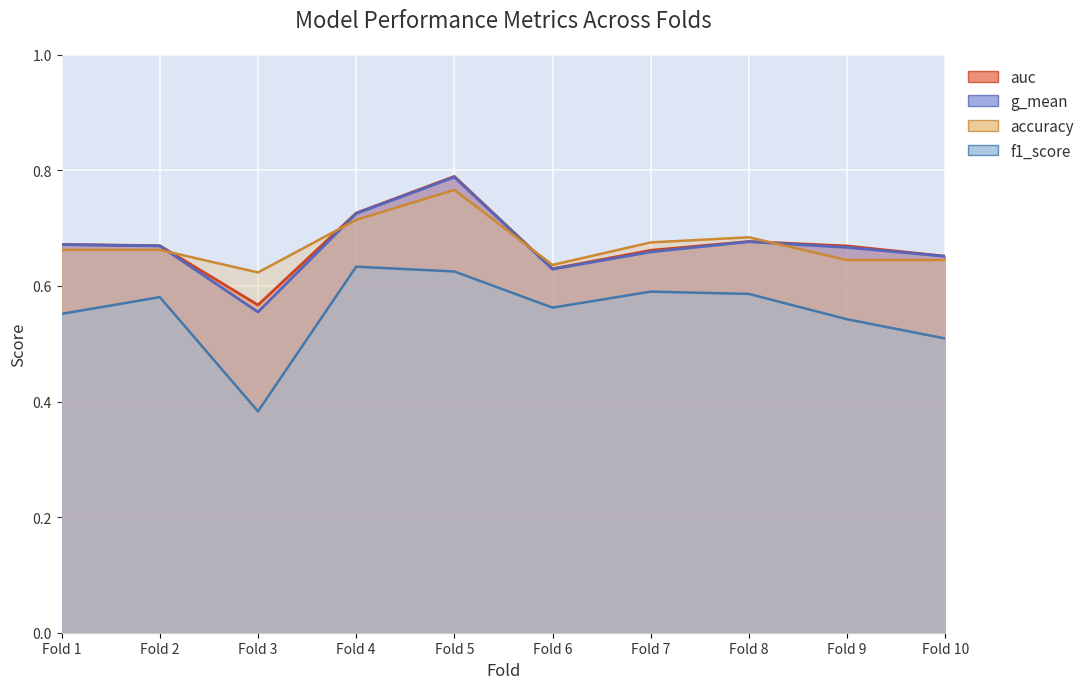

True or false: f1_score and g_mean intersect in this chart.

False